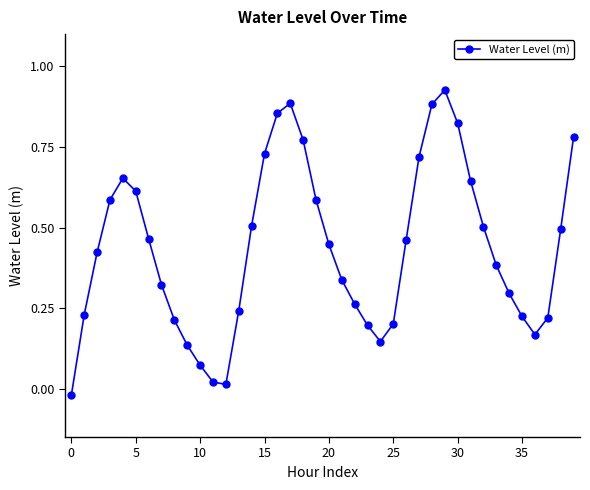

How many interior local valleys (lower than both neighbors) does the data have?

3